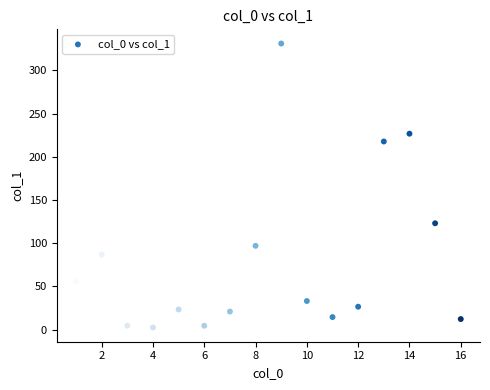

What is the range of Y values (max minus min)?

328.8